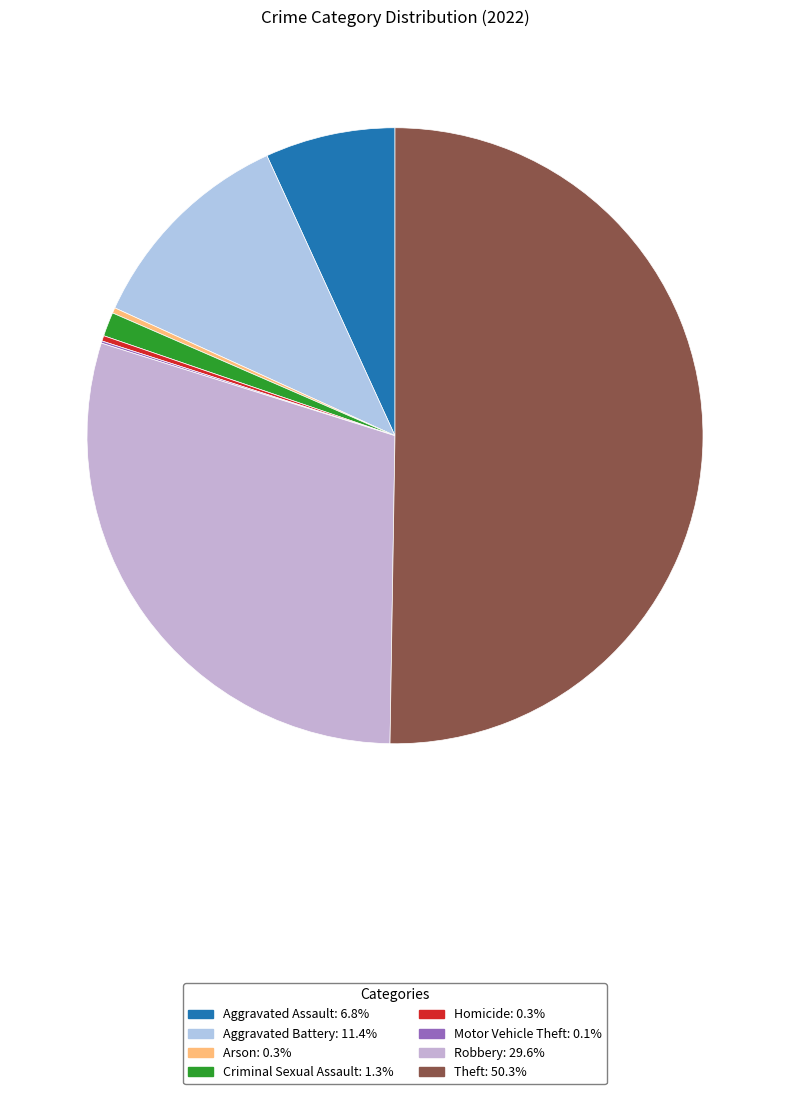

Which category has the biggest portion of the pie?

Theft